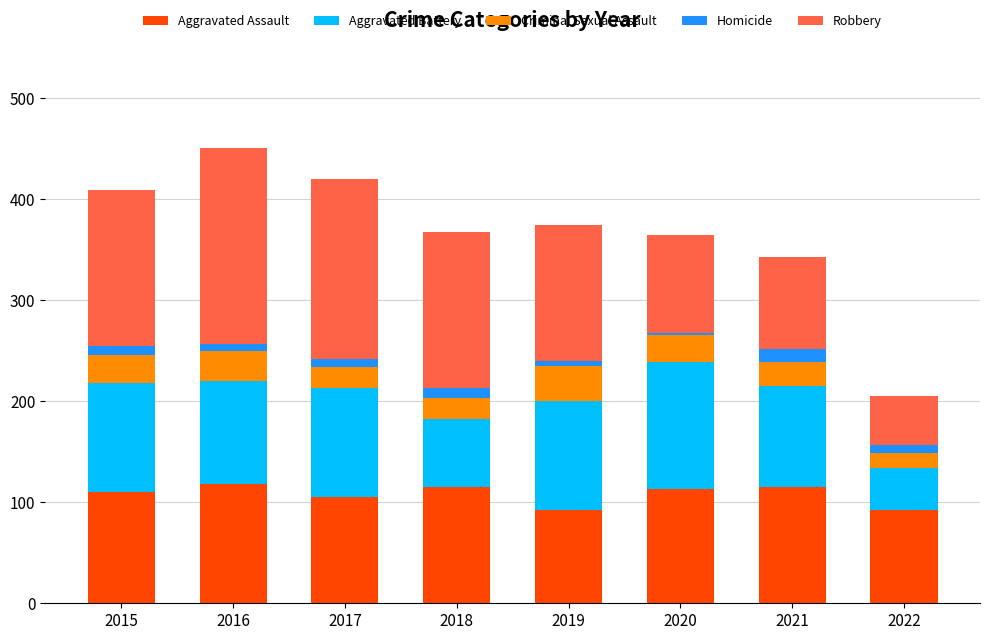

What is the highest value of the Aggravated Assault series?

118